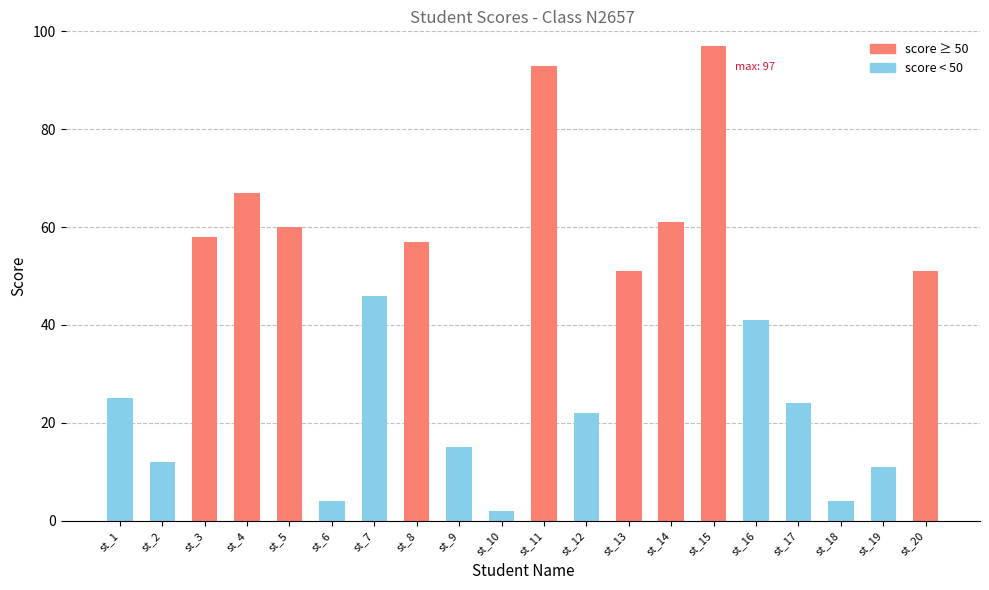

How many data points does each series have?

20